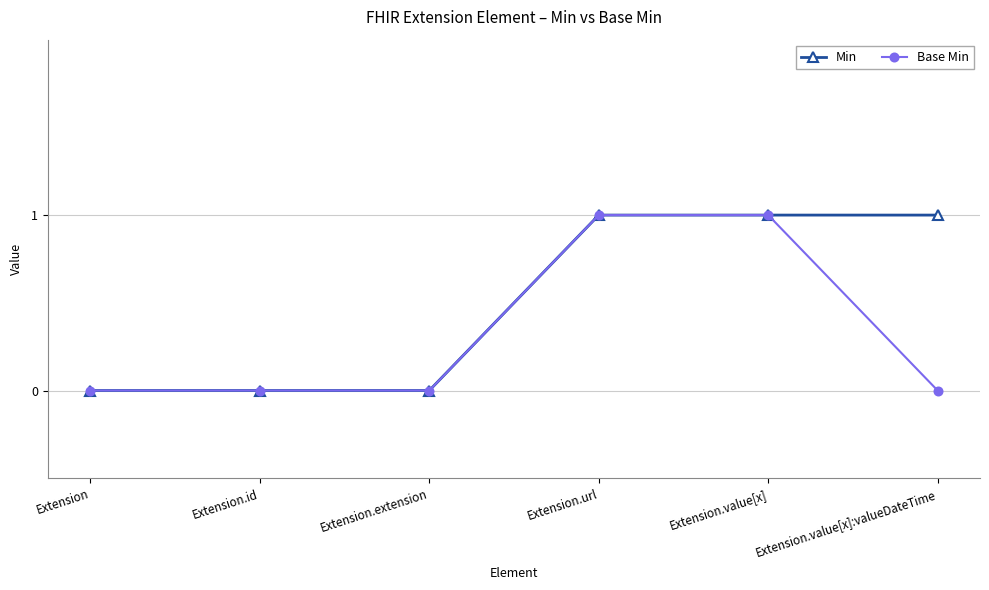

What is the label of the 6th point from the left?

Extension.value[x]:valueDateTime